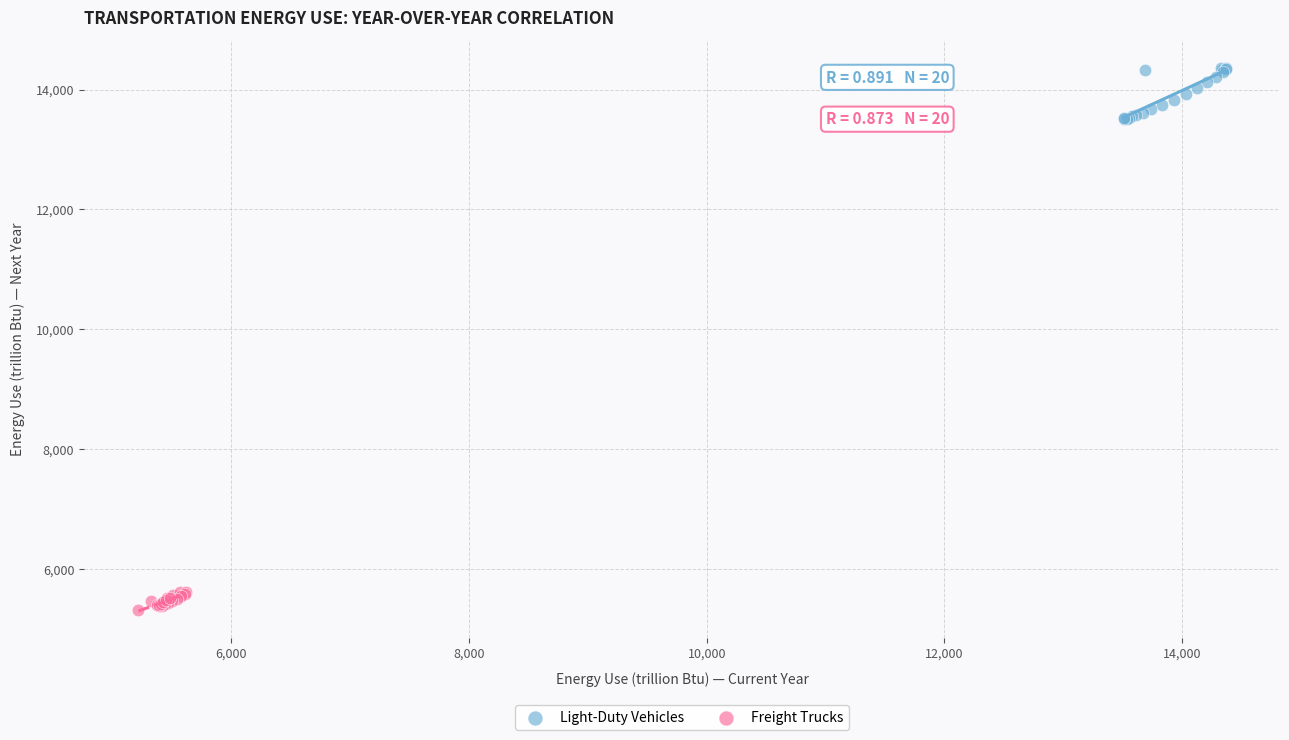

Which series contains the lowest Y value?

Freight Trucks